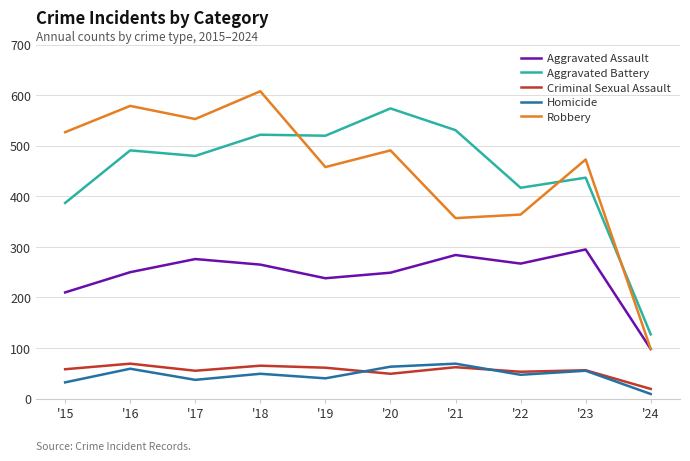

In Robbery, how many points are higher than both neighbors (excluding endpoints)?

4